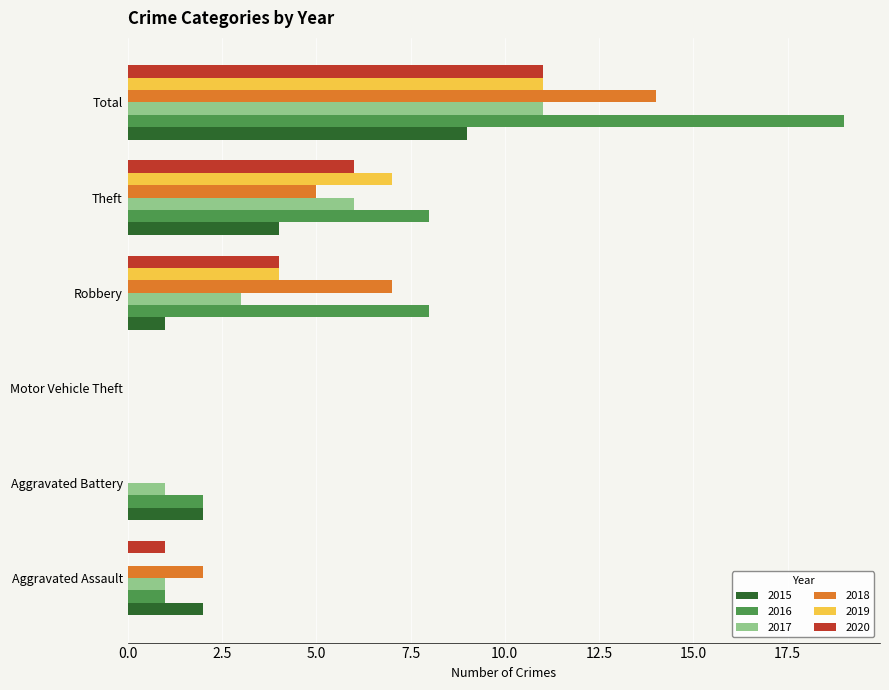

Which label corresponds to the largest value in the chart?

Total